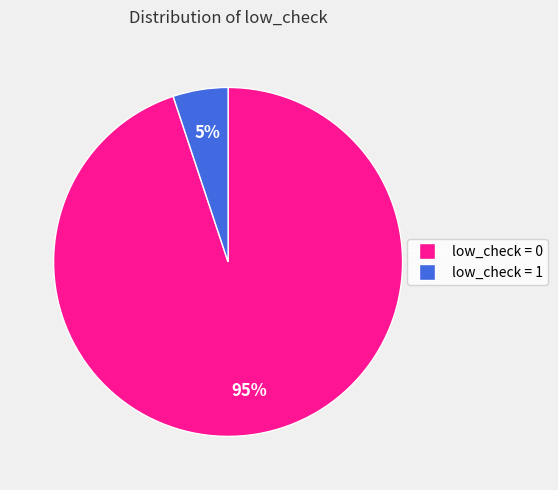

Is there a majority slice in this chart?

Yes